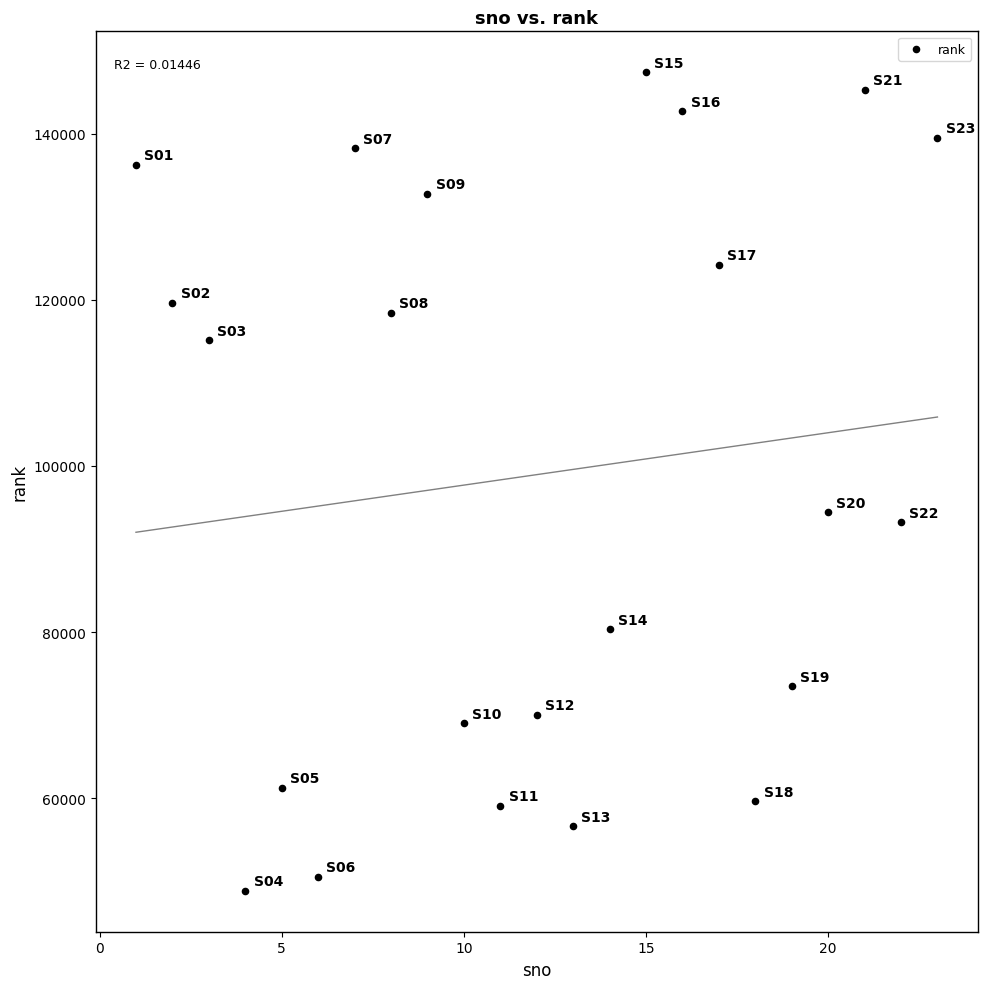

What is the range of Y values (max minus min)?

98493